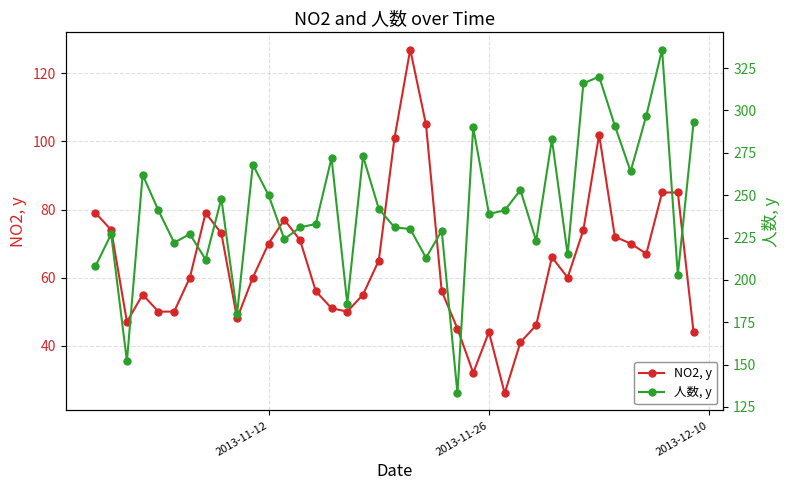

True or false: 人数, y and NO2, y cross at least once.

False